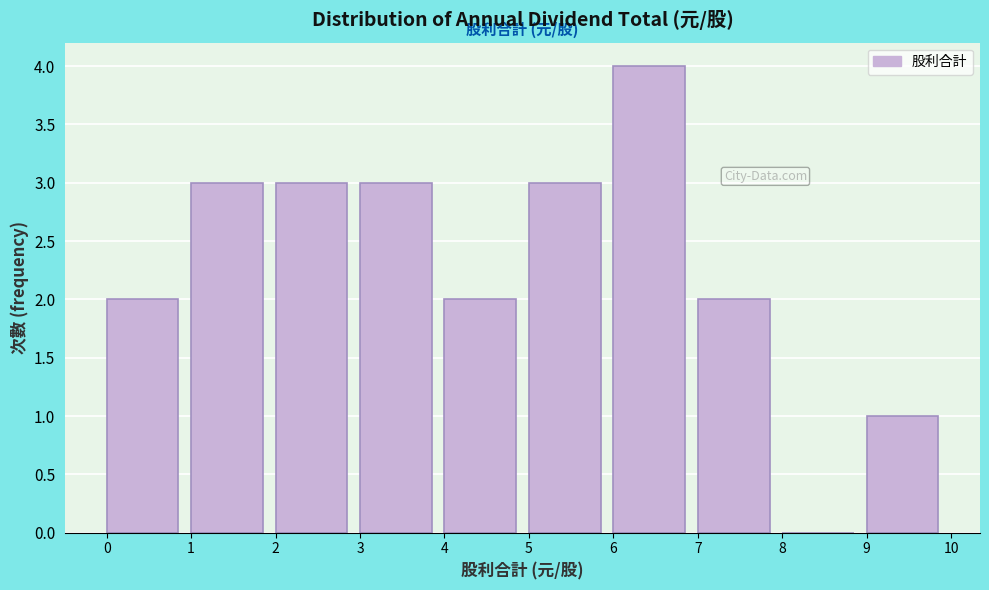

Over which range of the x-axis is the bar tallest?

6 to 7